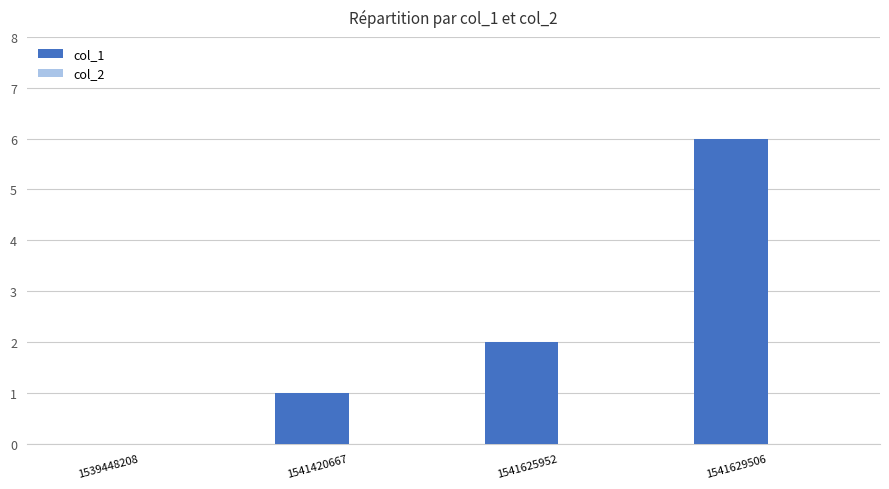

What is the greatest value displayed?

6